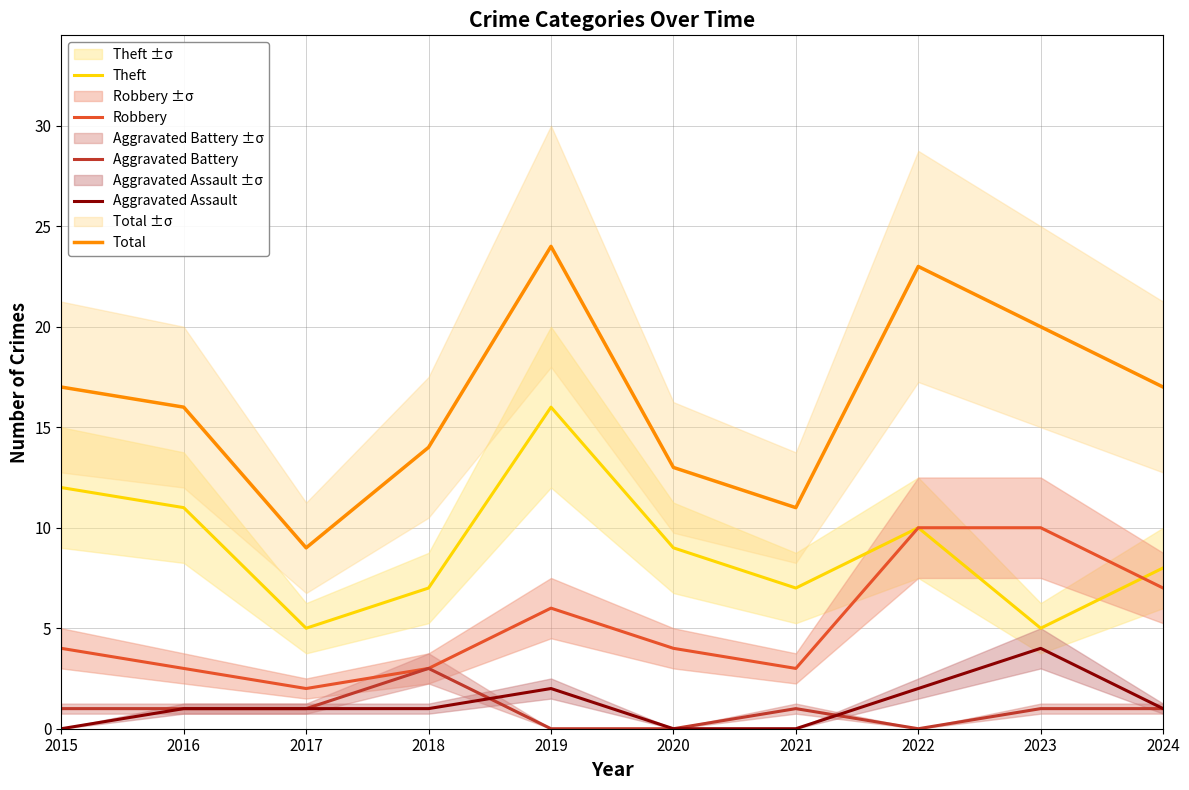

How many values in the Total series are below 17?

5